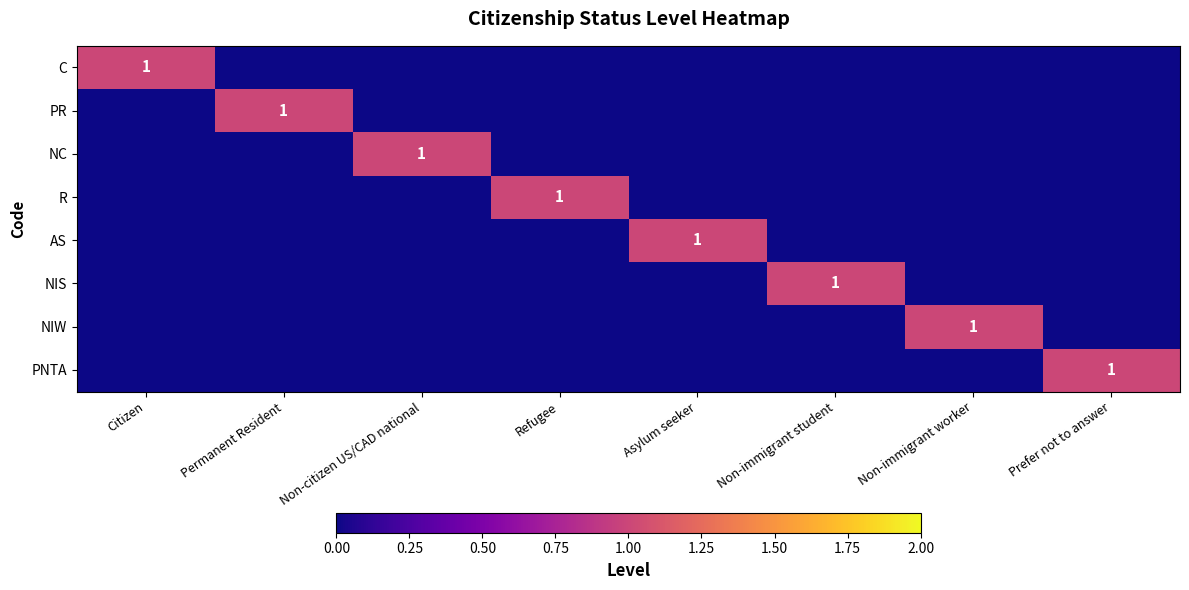

The R series shows 0 at Refugee. True or false?

False